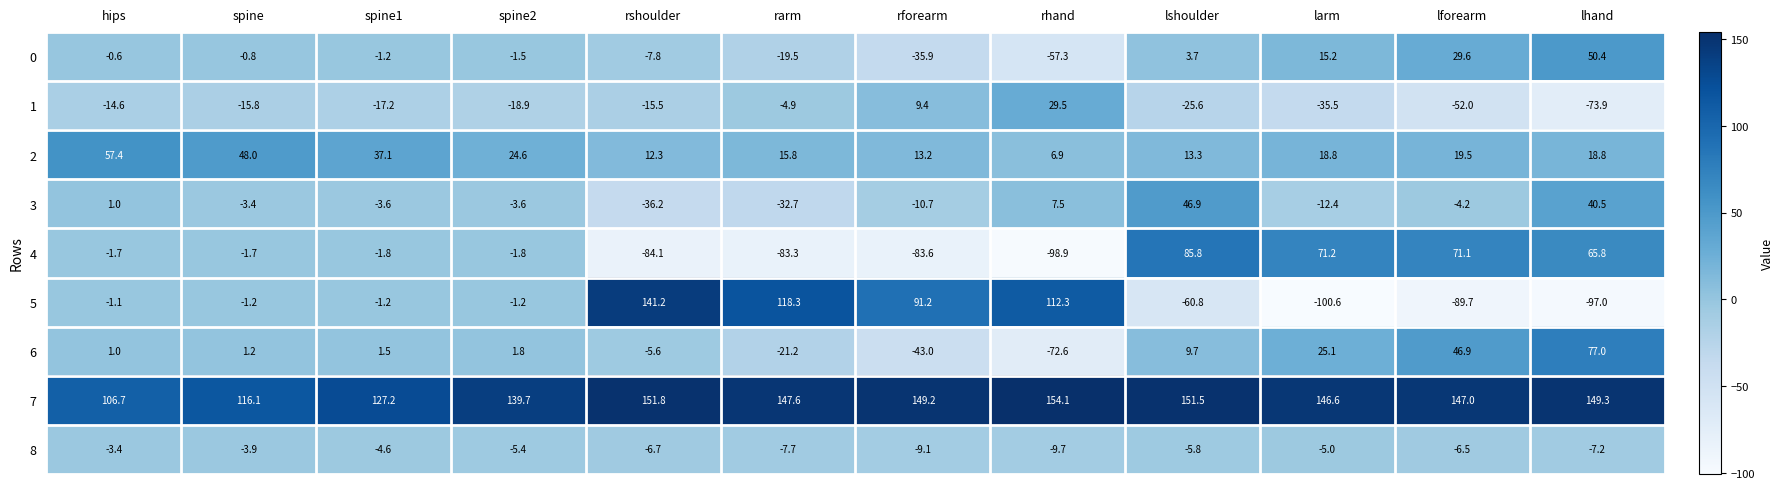

The 1 series shows -25.6 at lshoulder. True or false?

True